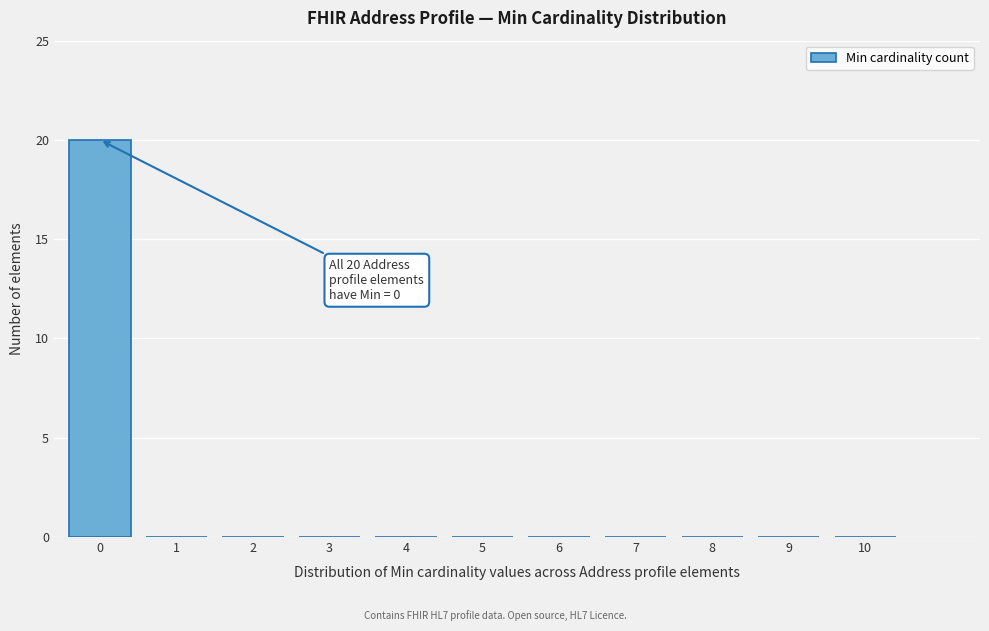

Reading left to right, what are all the values shown in this chart?

0=20	1=0	2=0	3=0	4=0	5=0	6=0	7=0	8=0	9=0	10=0